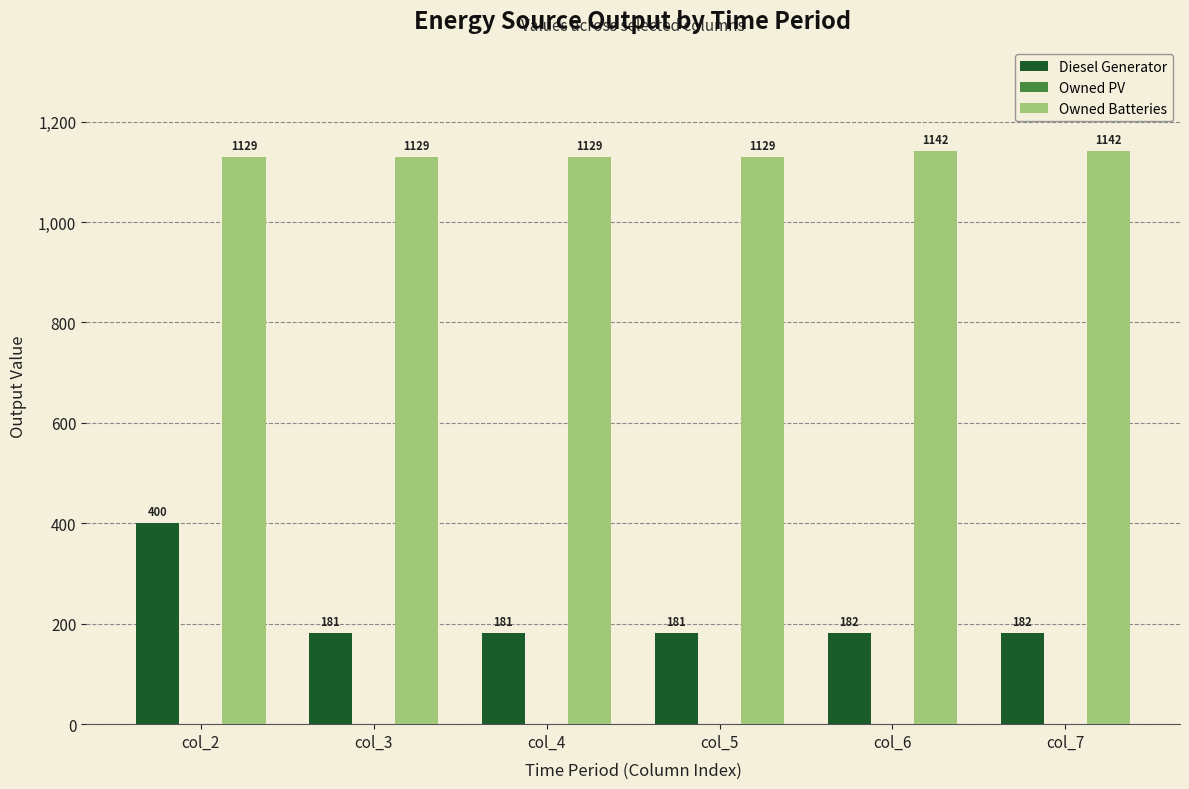

What is the sum of the Owned Batteries values at col_2 and col_4?

2258.0